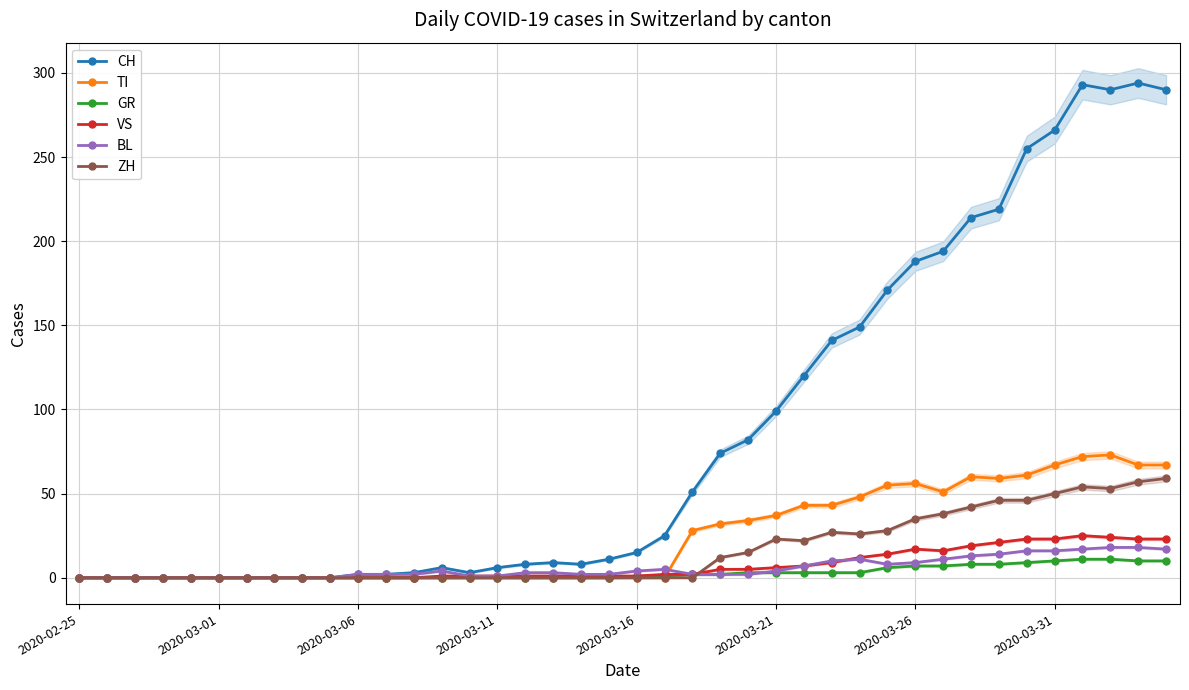

At how many categories does at least one series exceed 26?

18